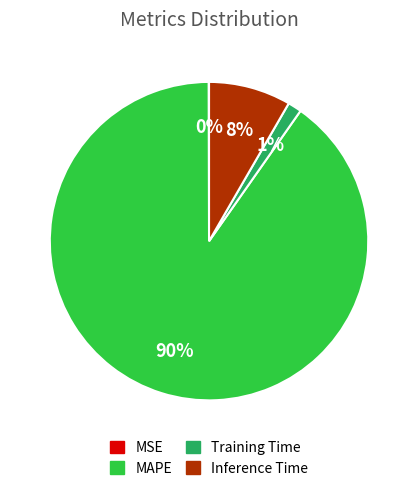

To the nearest percent, what is the average slice percentage?

25%